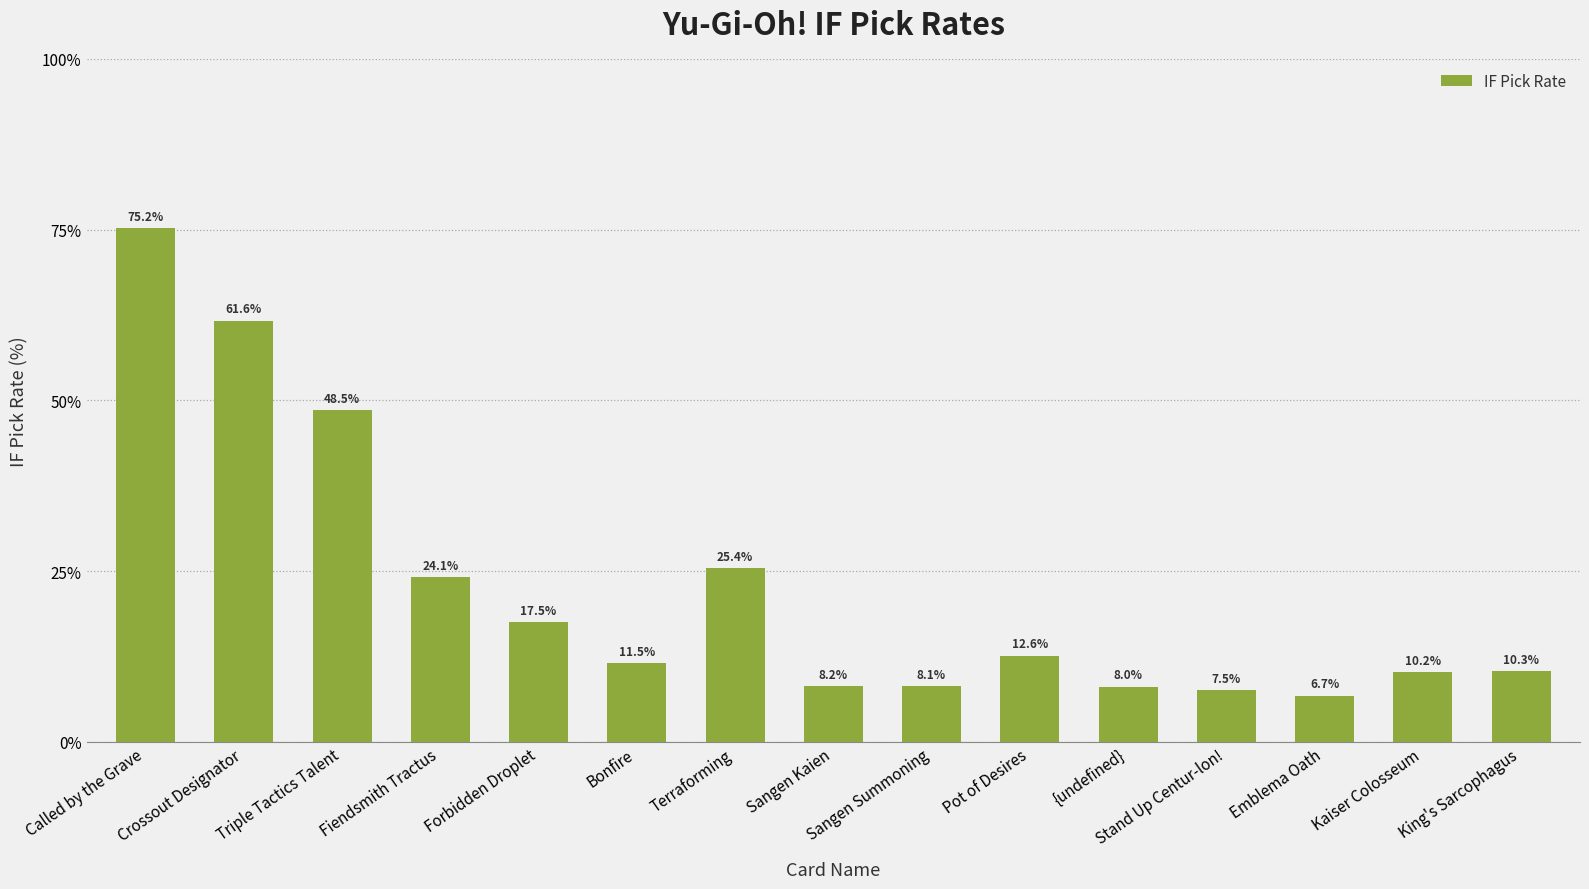

True or false: the data shows 1.9 at {undefined}.

False